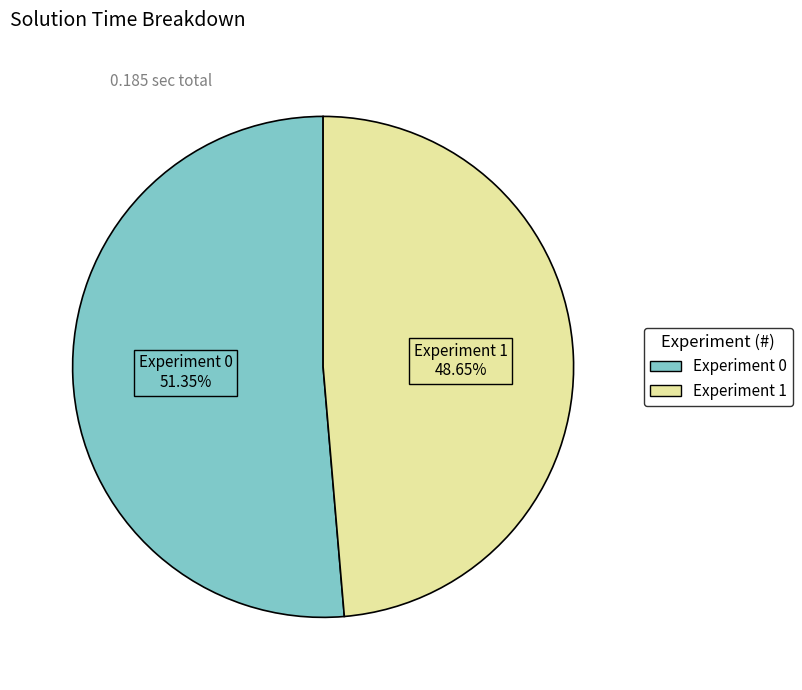

Rank the categories by value from highest to lowest.

Experiment 0, Experiment 1